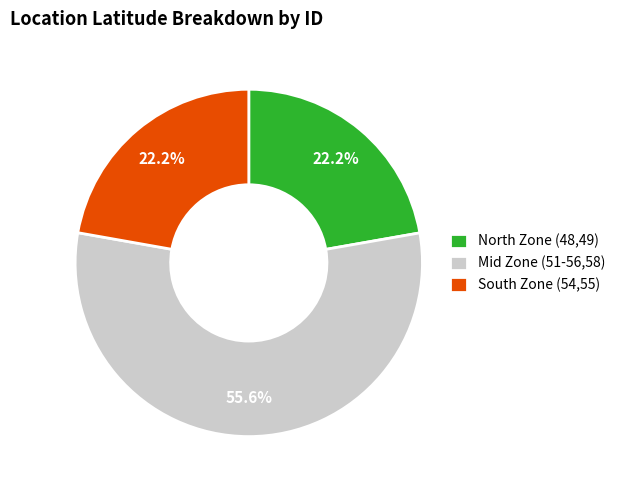

Which has a higher value, Mid Zone (51-56,58) or North Zone (48,49)?

Mid Zone (51-56,58)